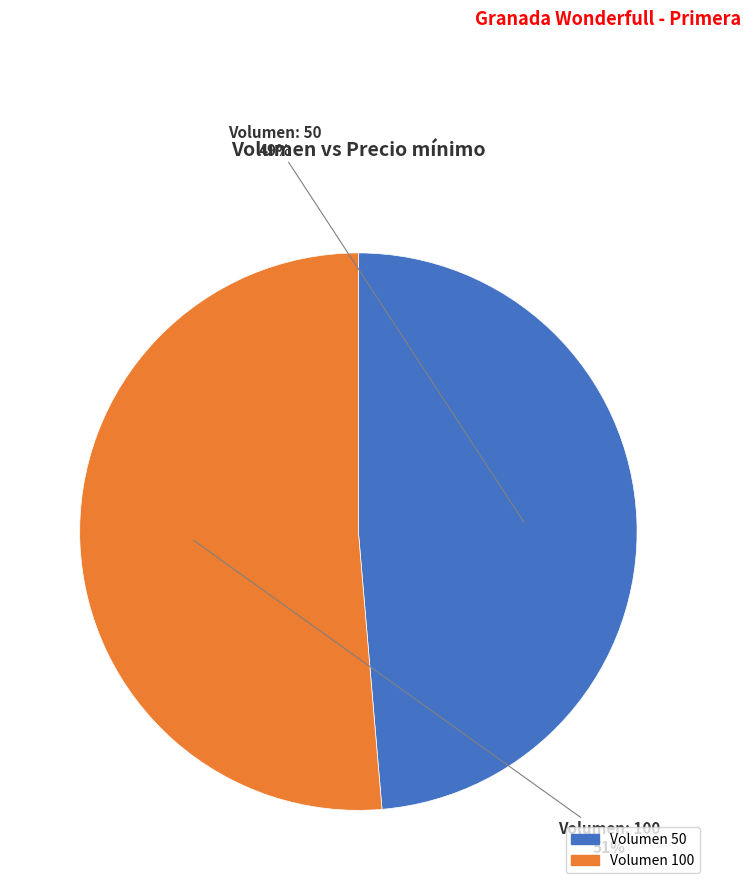

Is there any slice that represents more than half of the pie?

Yes